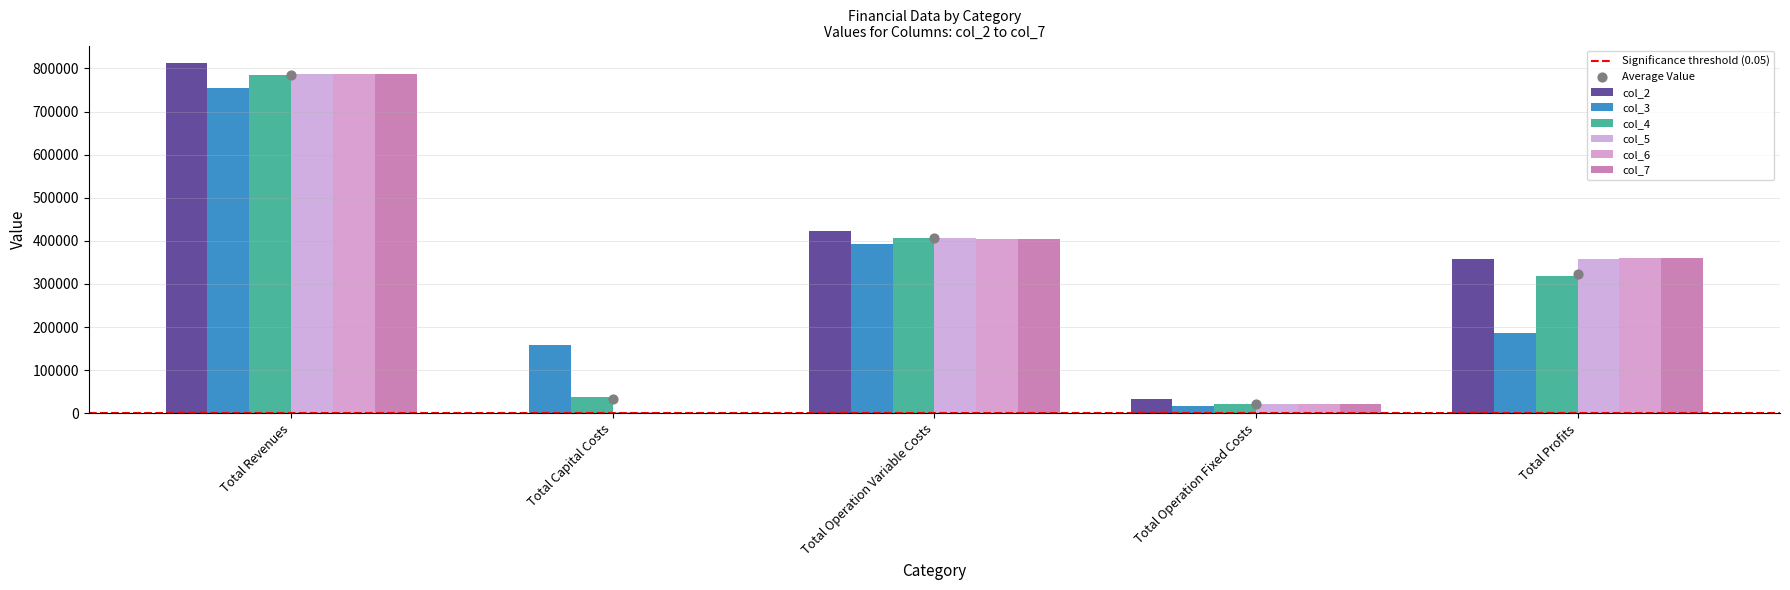

Which series has the widest spread of Y values?

col_2